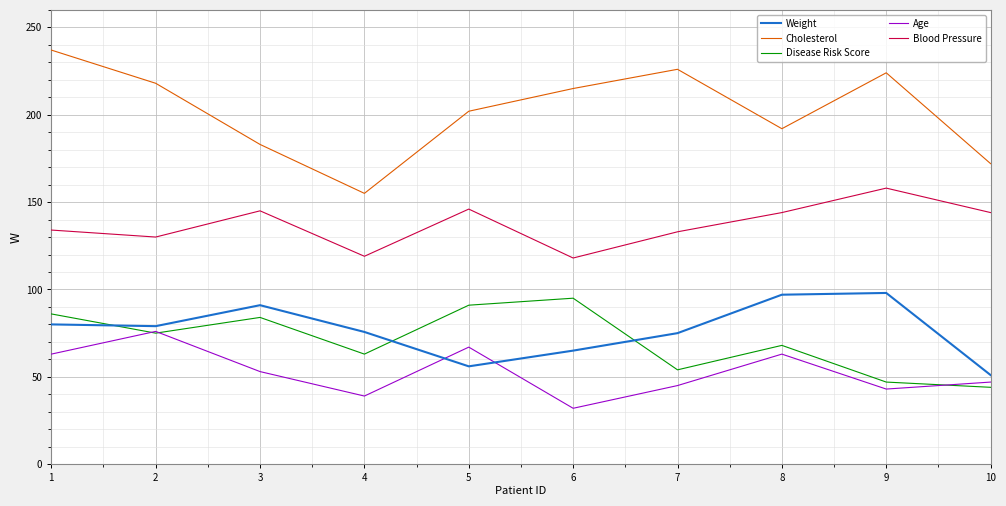

What are all the series names shown in the legend?

Weight, Cholesterol, Disease Risk Score, Age, Blood Pressure